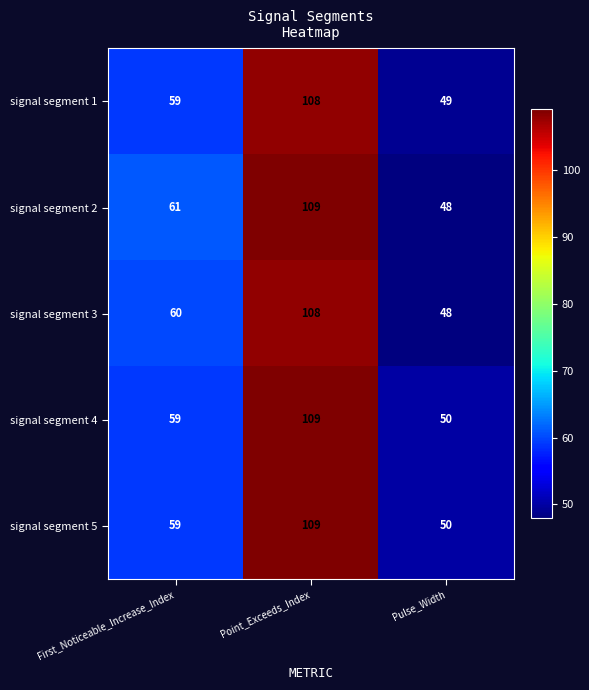

Reading left to right, what are all the values shown in this chart?

signal segment 1: 59	108	49
signal segment 2: 61	109	48
signal segment 3: 60	108	48
signal segment 4: 59	109	50
signal segment 5: 59	109	50